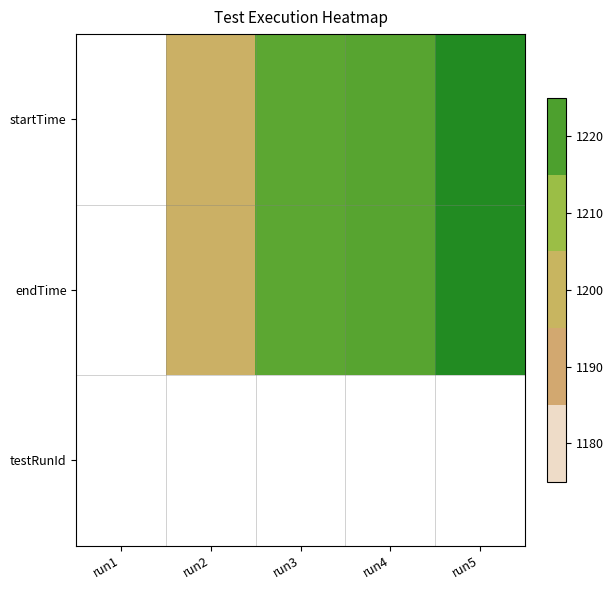

What is the difference between the highest and lowest values at run5?

1.0